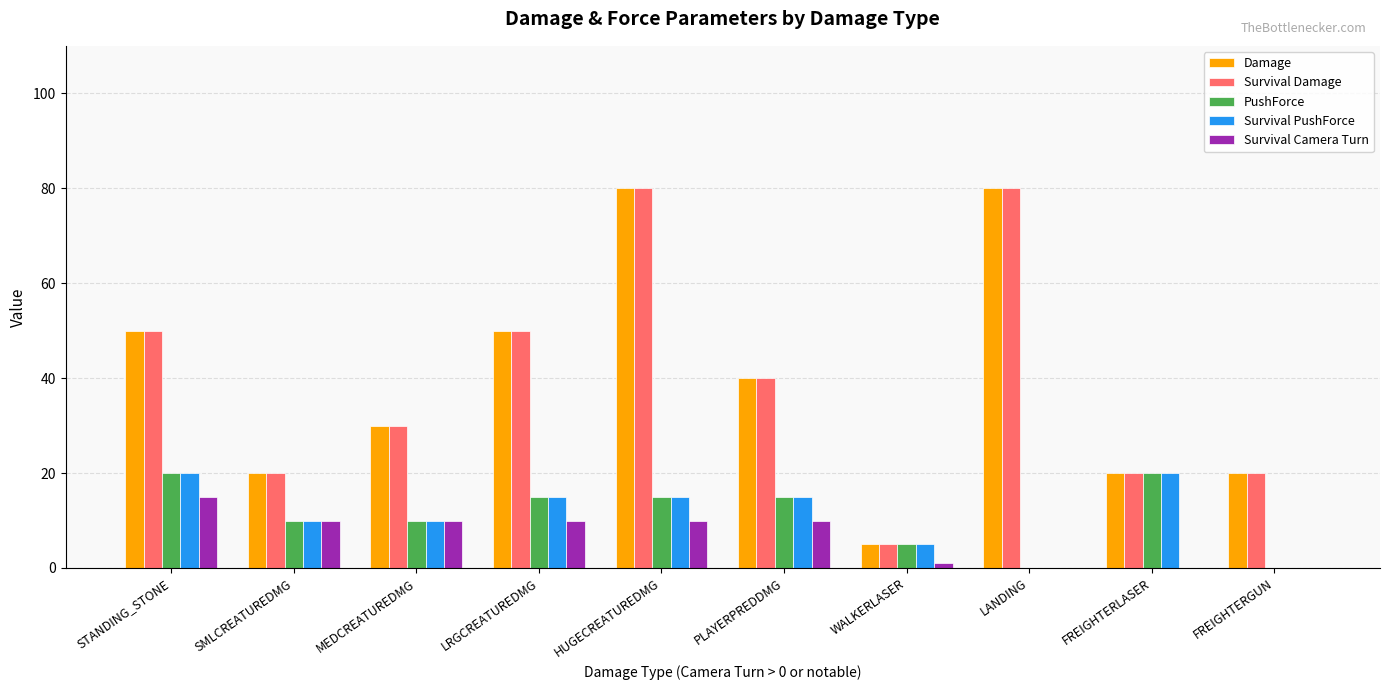

What is the greatest value displayed?

80